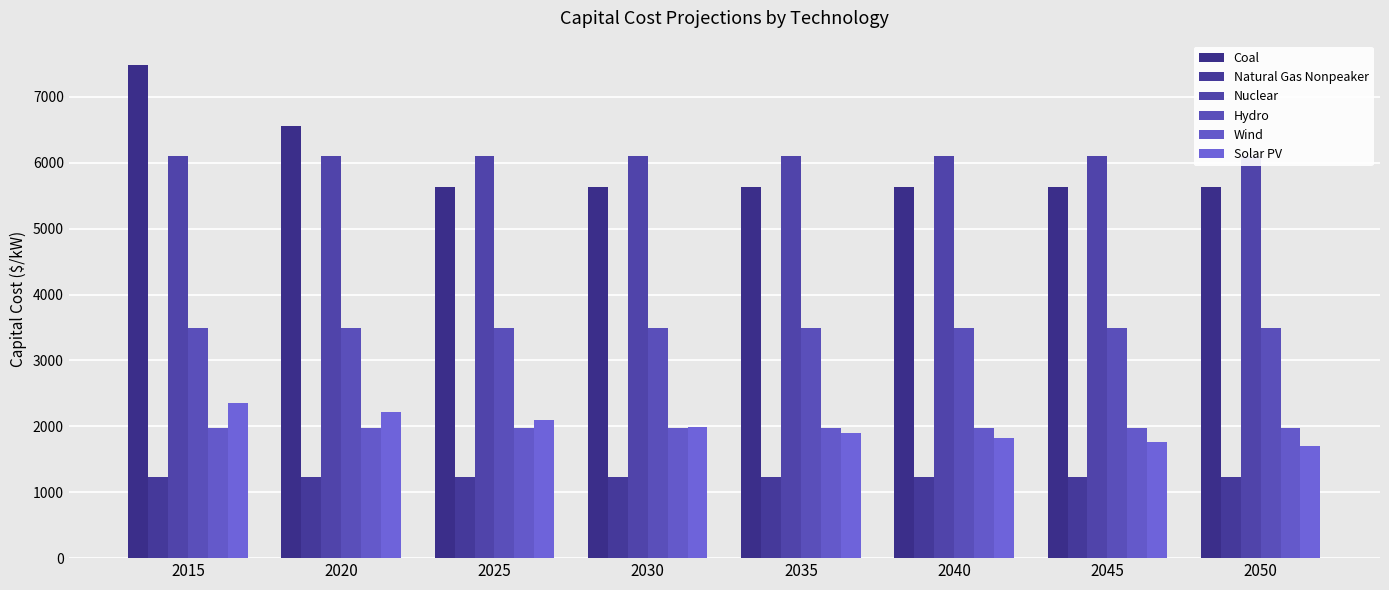

Where is Solar PV nearest to the value 2028?

2030